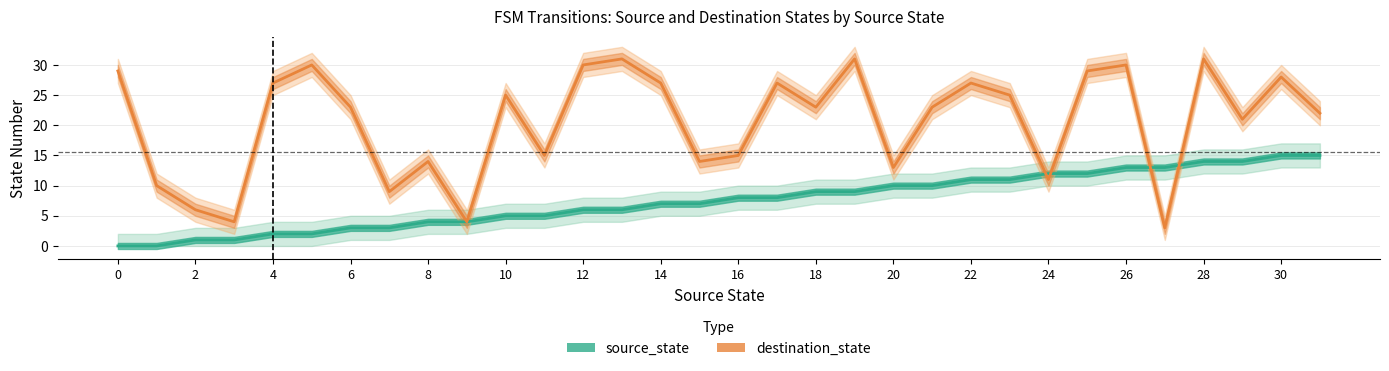

Reading right to left, transcribe all the data shown in this chart.

source_state: 15	15	14	14	13	13	12	12	11	11	10	10	9	9	8	8	7	7	6	6	5	5	4	4	3	3	2	2	1	1	0	0
destination_state: 22	28	21	31	3	30	29	11	25	27	23	13	31	23	27	15	14	27	31	30	15	25	4	14	9	23	30	27	4	6	10	29